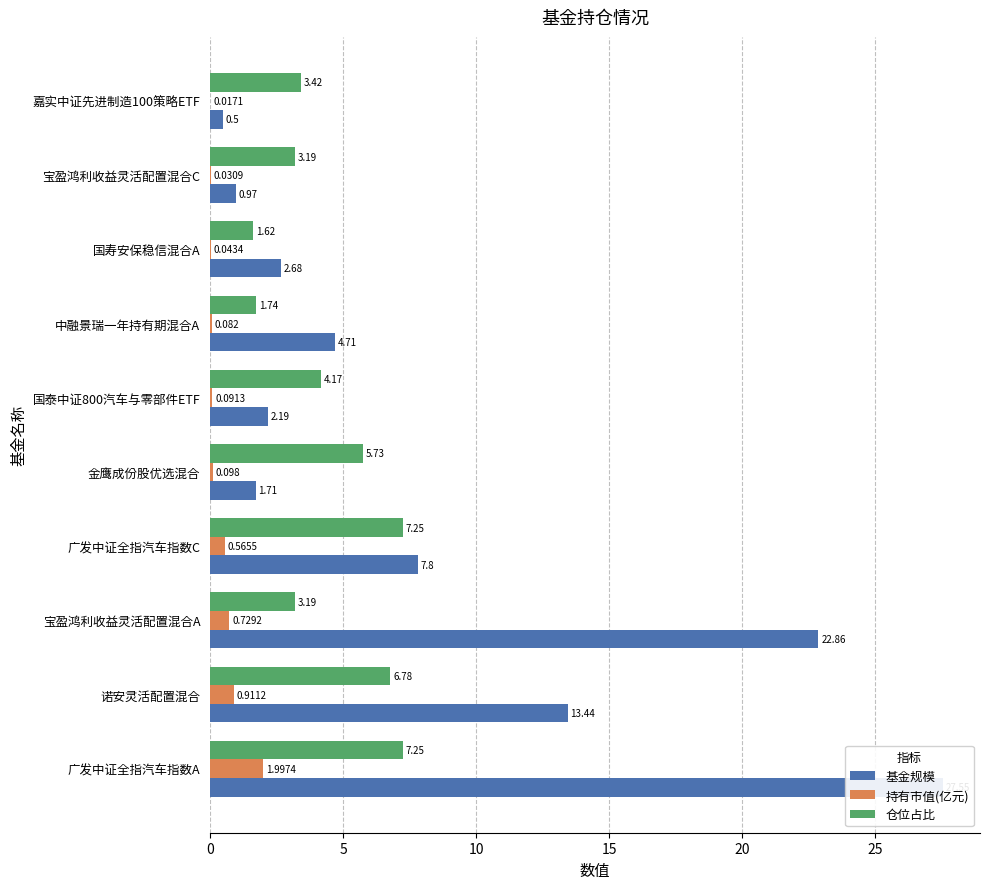

What is the label of the 8th bar from the right?

宝盈鸿利收益灵活配置混合A